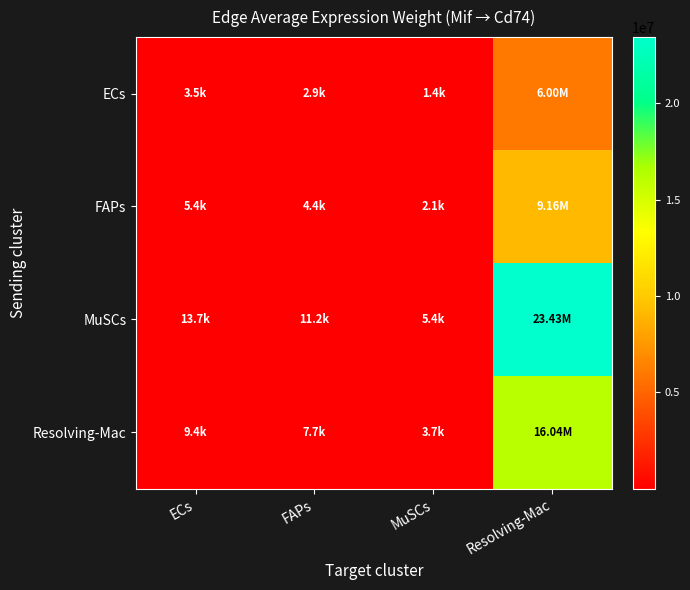

Which series has the widest spread of values?

MuSCs